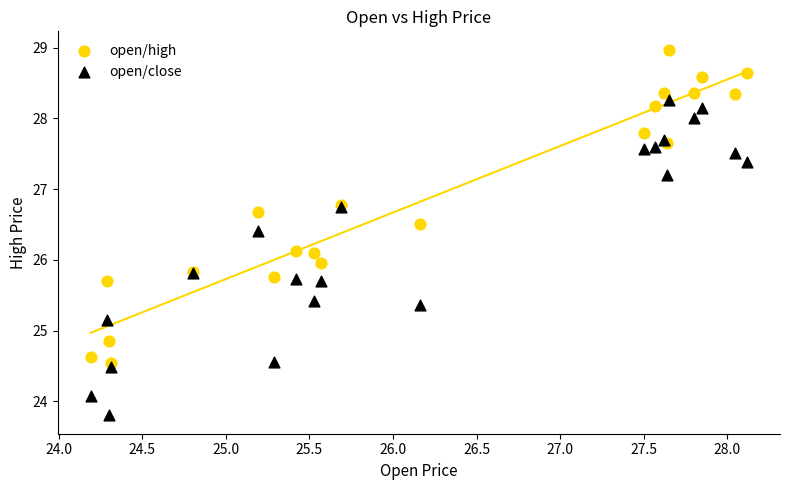

Which series contains the highest Y value?

open/high